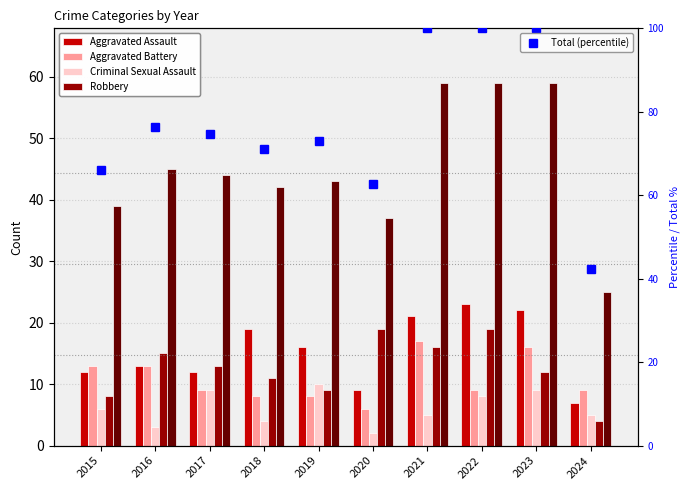

What is the maximum value for Criminal Sexual Assault?

10.0